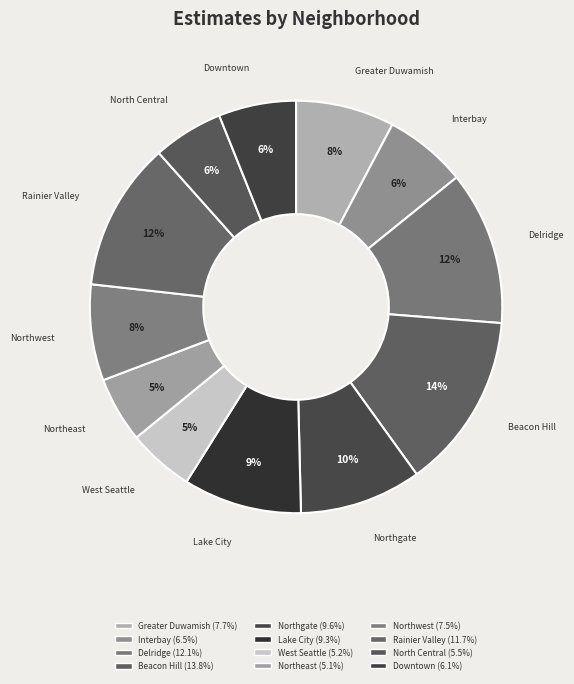

Count the number of slices in the pie.

12